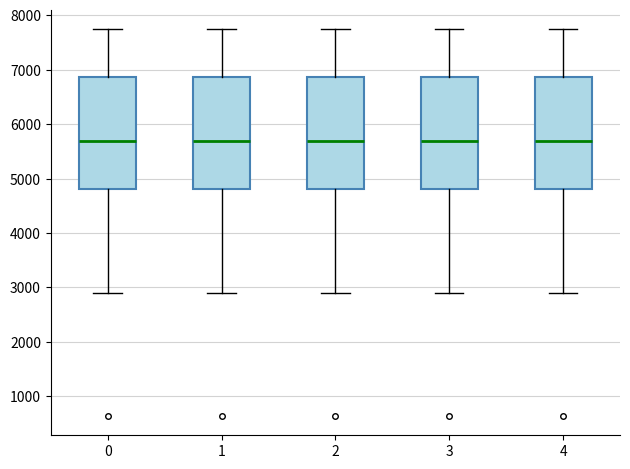

Where is the lower edge of the box at x = 3 on the y-axis? The values are not printed on the chart, so give them approximately, as read against the axis.

4800